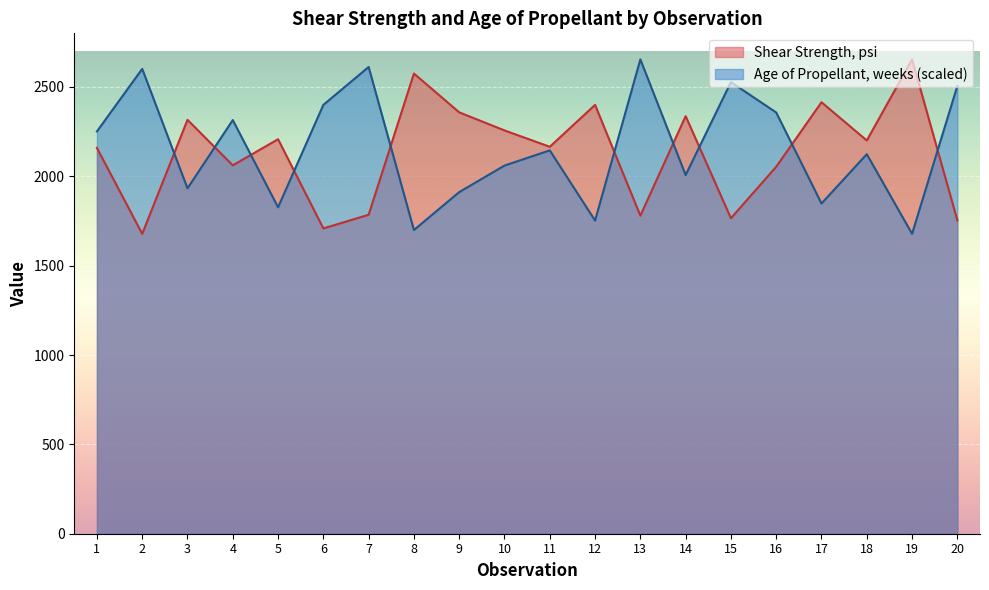

Which series has the widest spread of values?

Shear Strength, psi